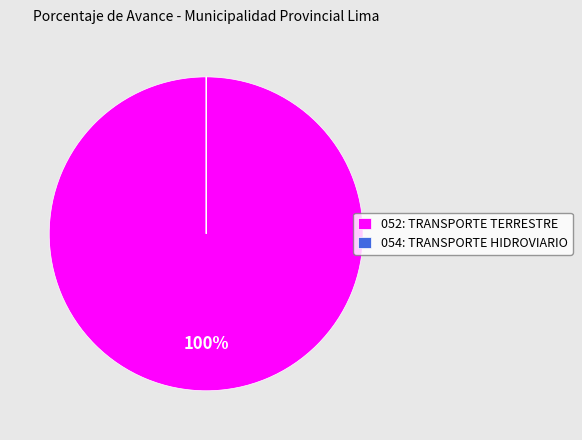

What percentage is the 052: TRANSPORTE TERRESTRE slice, to the nearest percent?

100%